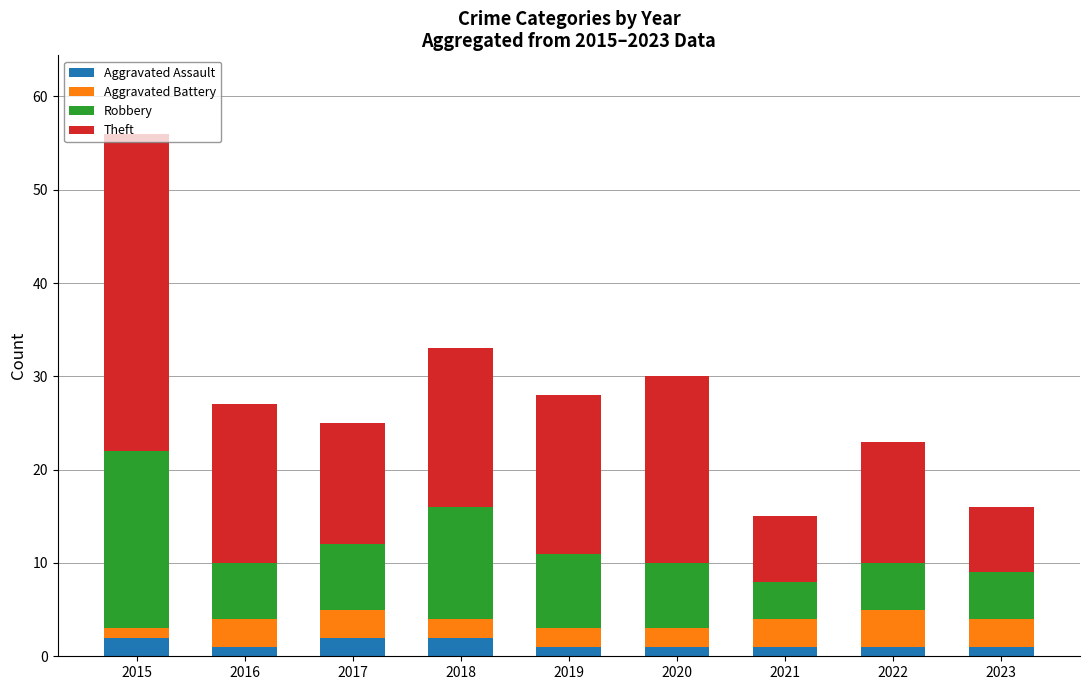

What is the sum of all Aggravated Assault values?

12